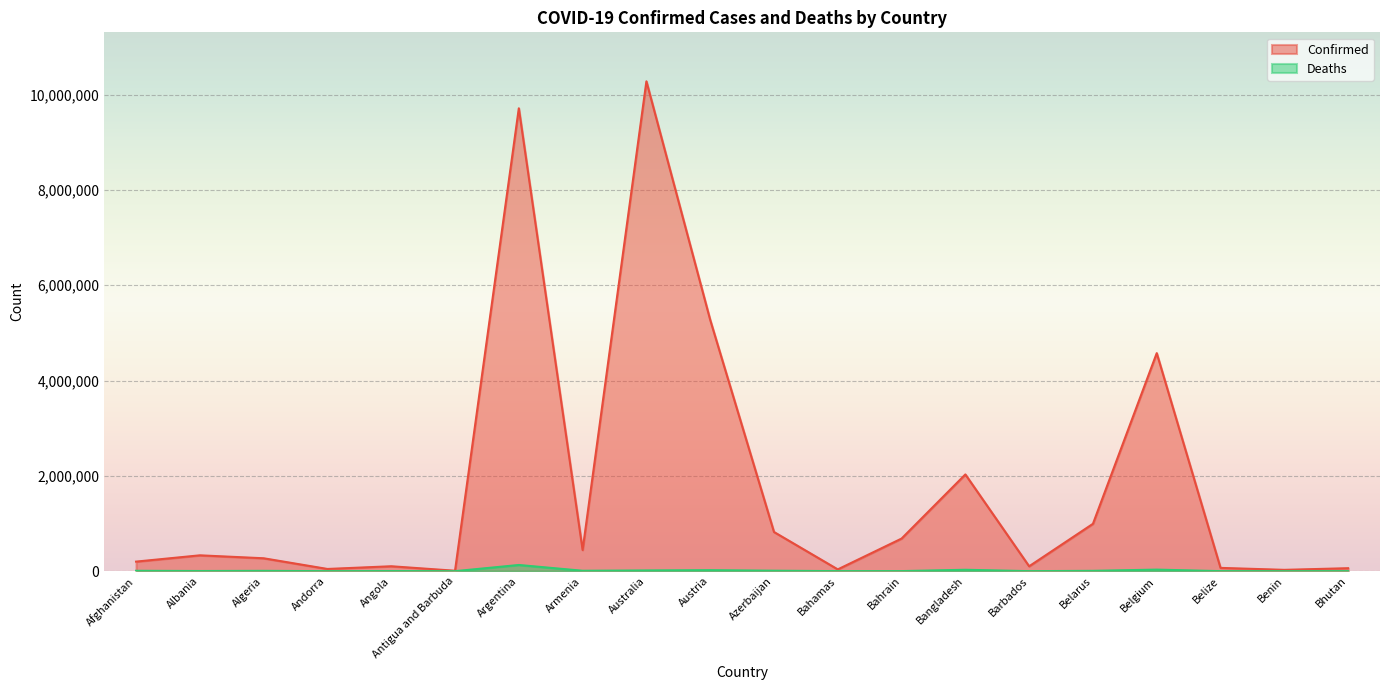

What is the maximum value for Deaths?

129958